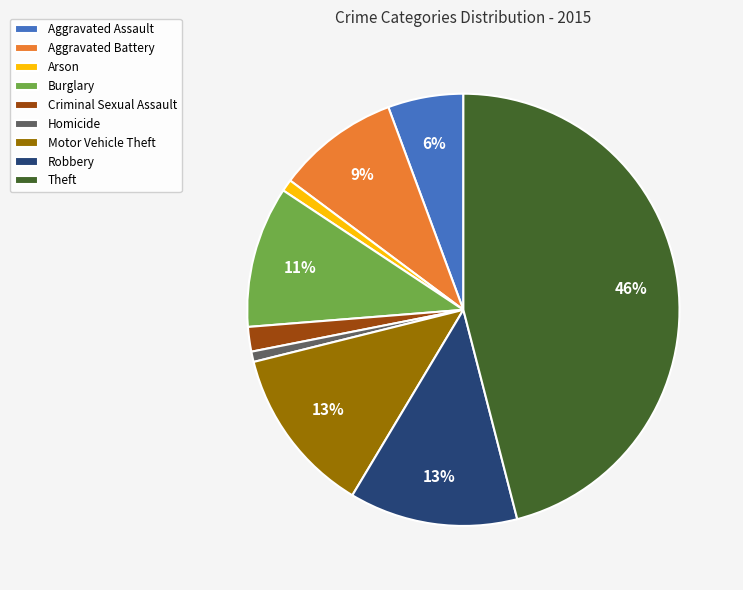

To the nearest percent, what percentage of the pie is Burglary?

11%